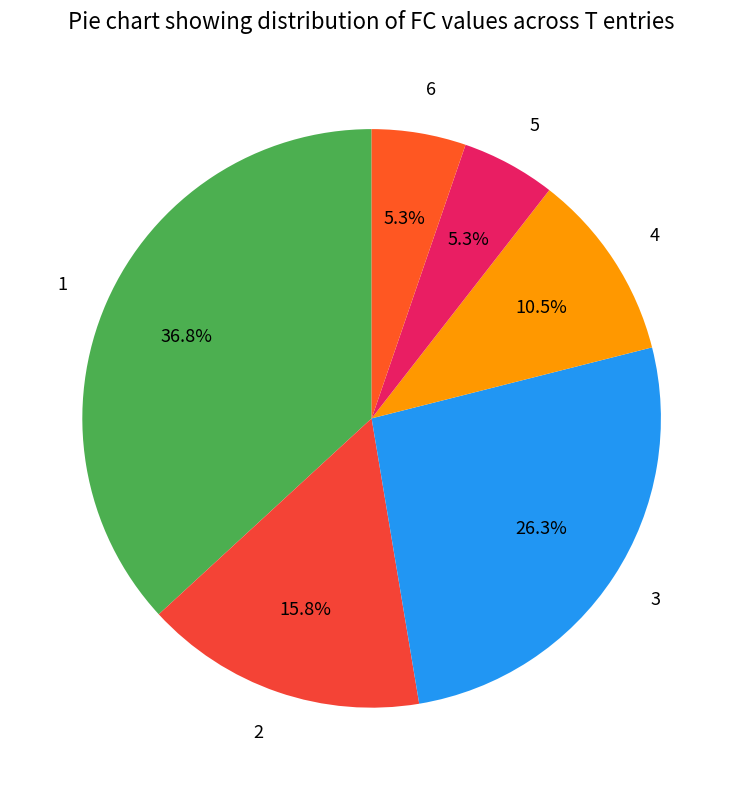

How much of the chart is everything except 4?

89.5%